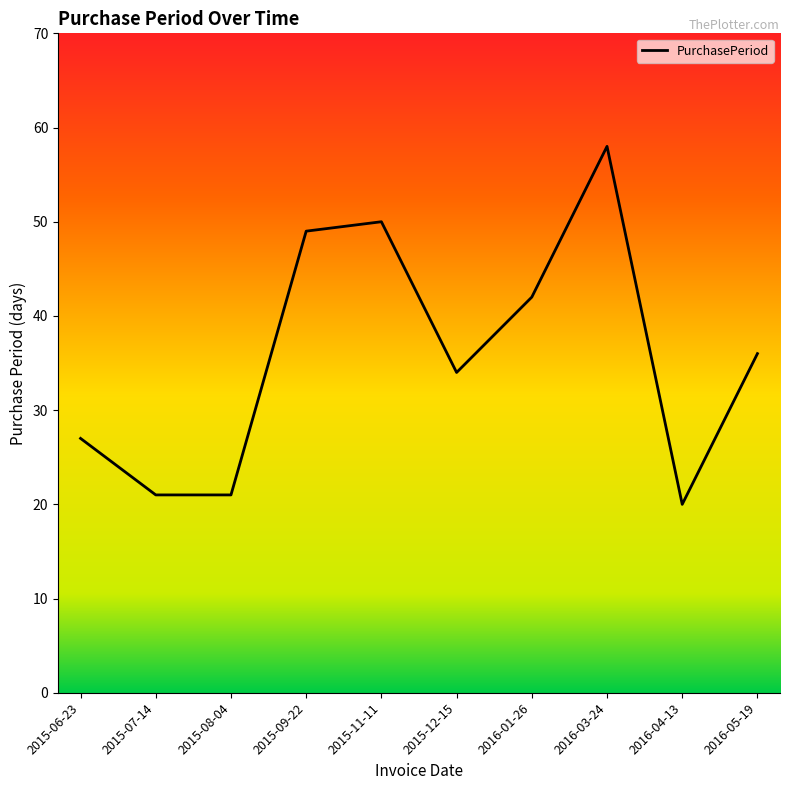

Read the value at 2015-08-04, to the nearest 10.

20